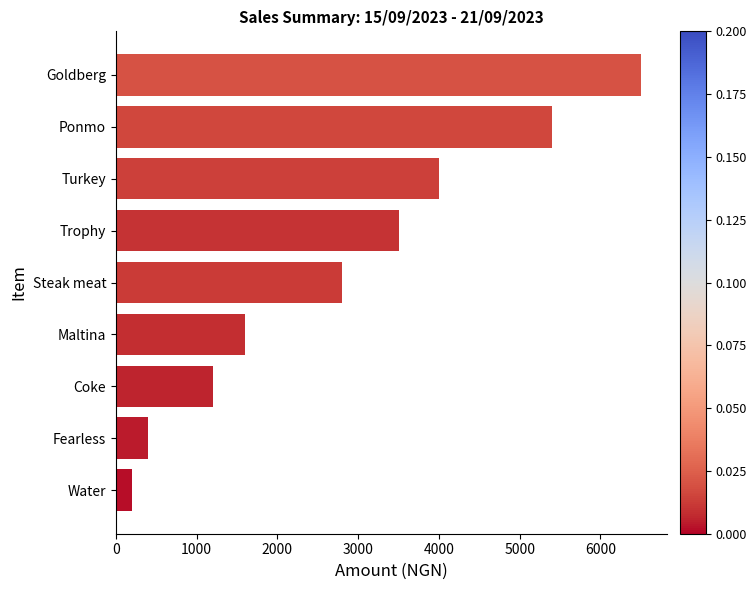

Rank the categories by value from highest to lowest.

Goldberg, Ponmo, Turkey, Trophy, Steak meat, Maltina, Coke, Fearless, Water